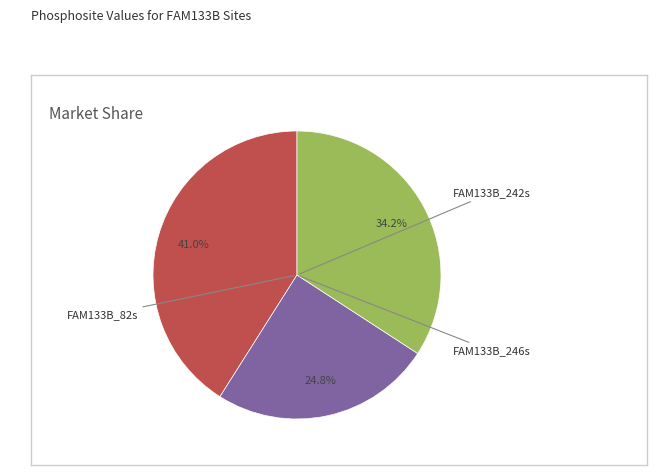

What is the total percentage of FAM133B_242s and FAM133B_82s?

75.2%